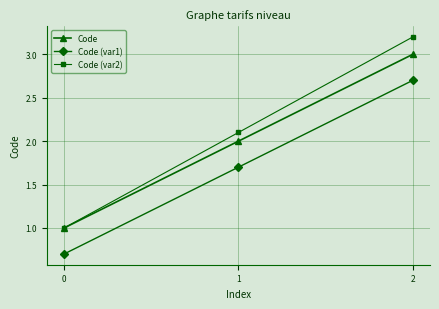

What is the difference between the maximum and second lowest values in the Code series?

1.0